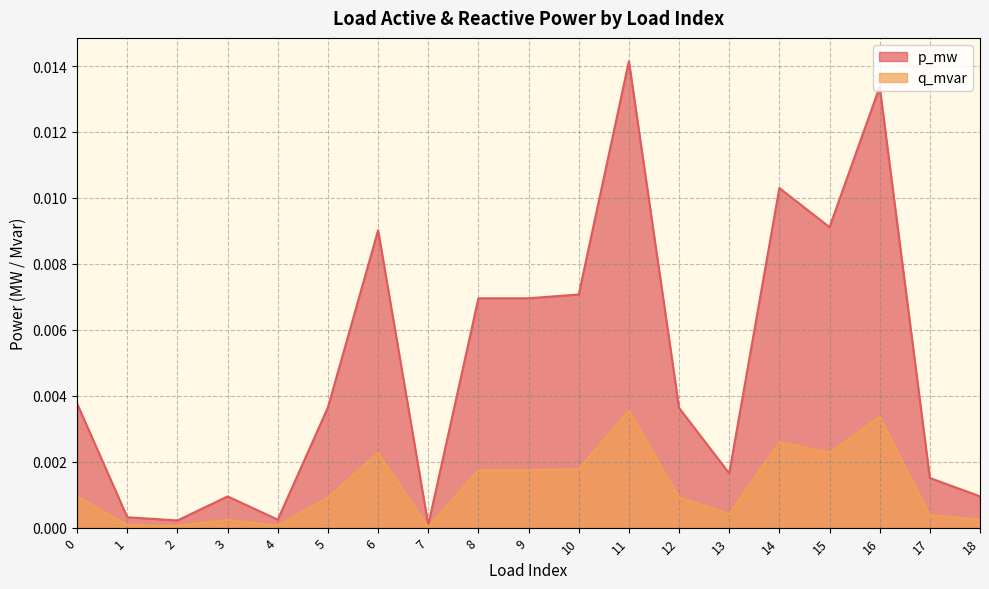

True or false: q_mvar has a value of 0.0 at 1.

True